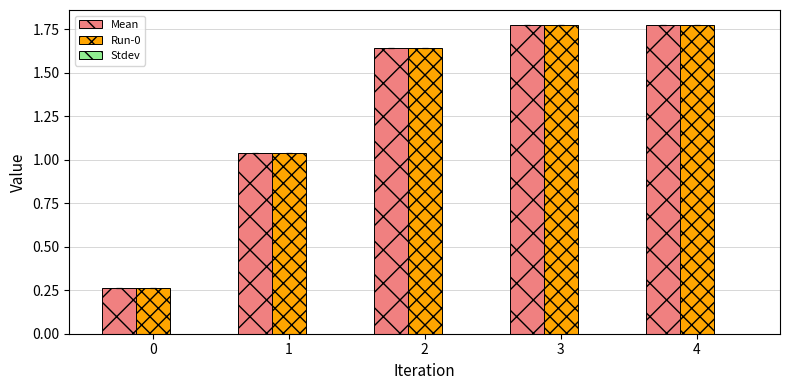

What is the total value across all series at 0?

0.5